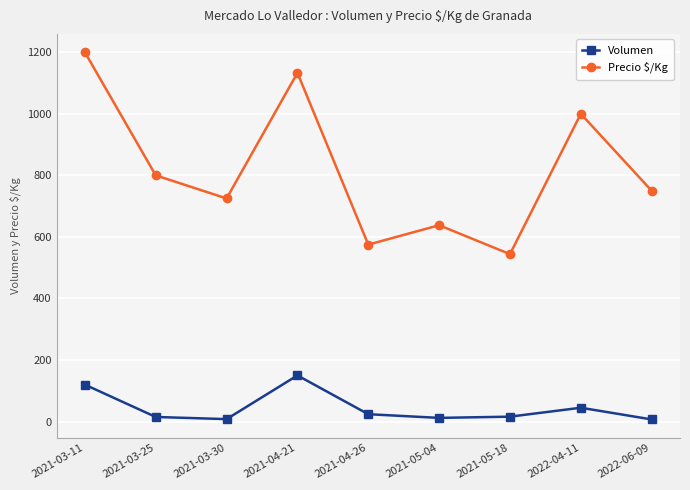

What is the smallest value displayed?

7